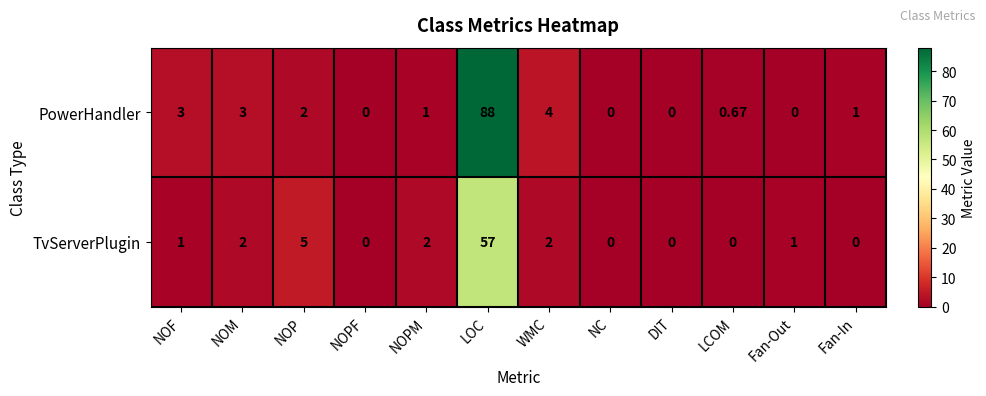

How many data points in TvServerPlugin are less than 1?

5